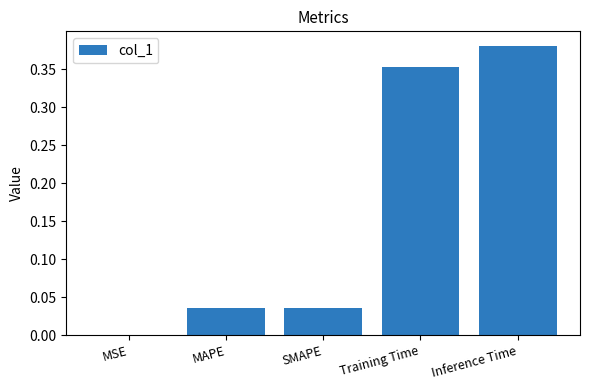

True or false: the data shows 0.0 at SMAPE.

True